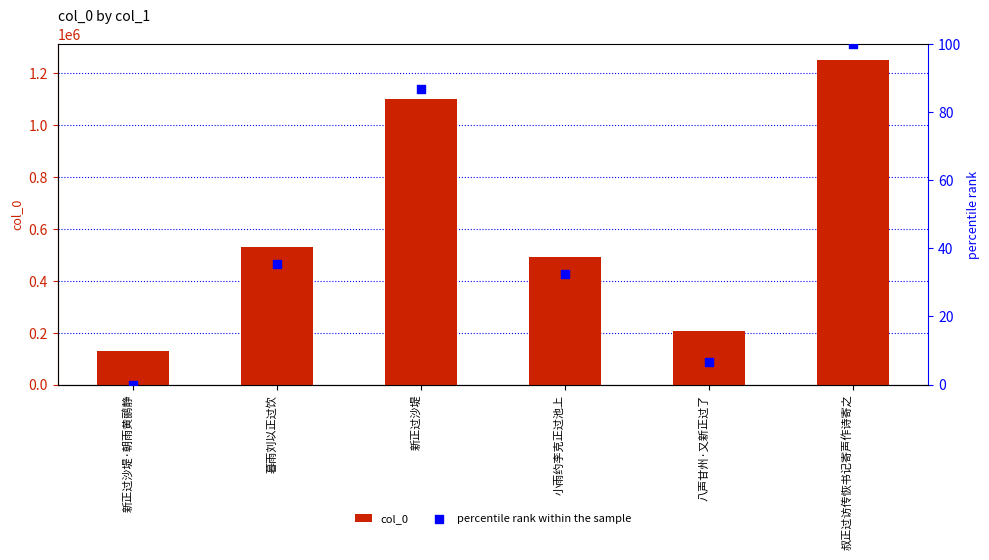

Which series has the widest spread of Y values?

col_0